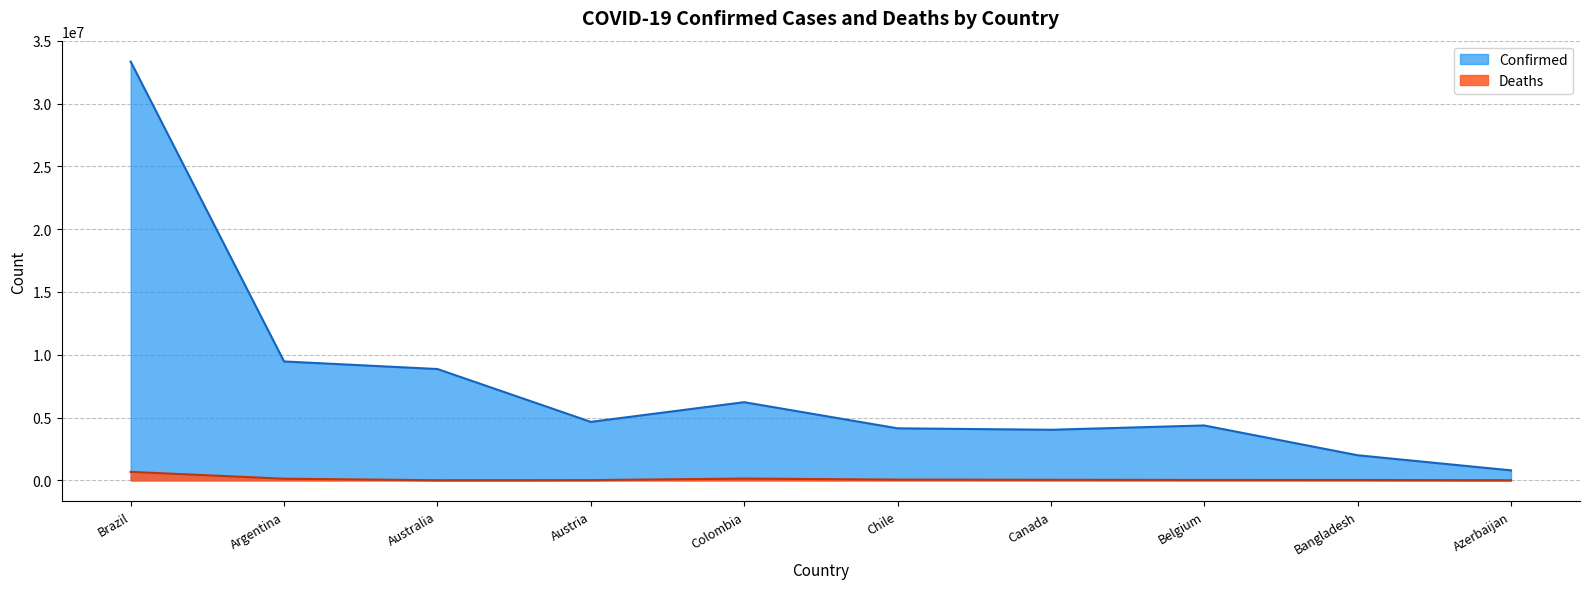

List the series in order of their overall mean, lowest first.

Deaths, Confirmed